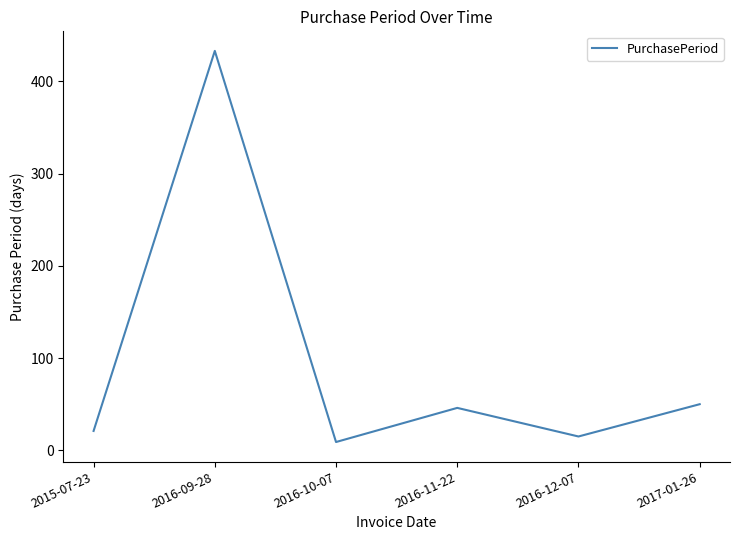

What is the minimum value shown in the chart?

9